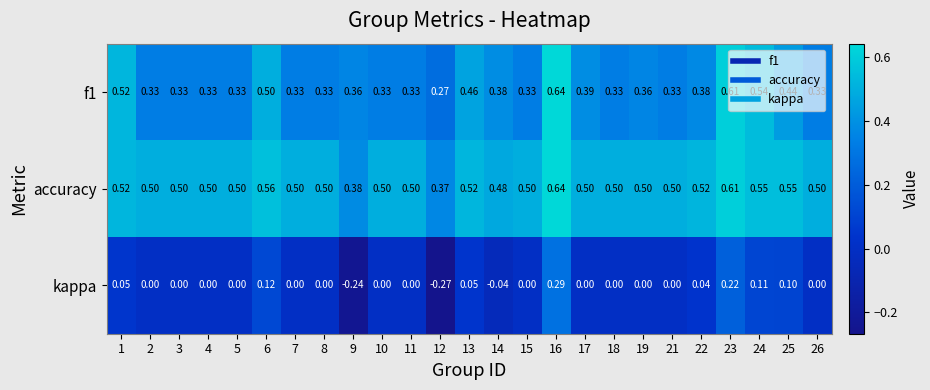

Which series has the largest range (max minus min)?

kappa